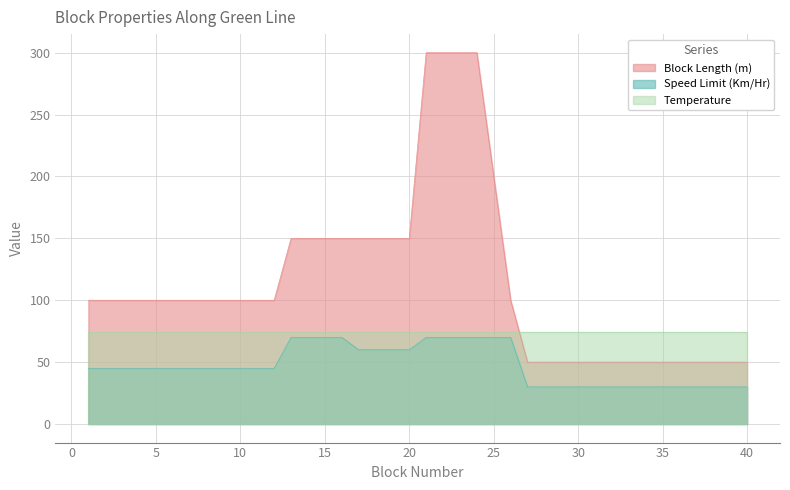

True or false: Block Length (m) has more than 0 points higher than both neighbors.

False